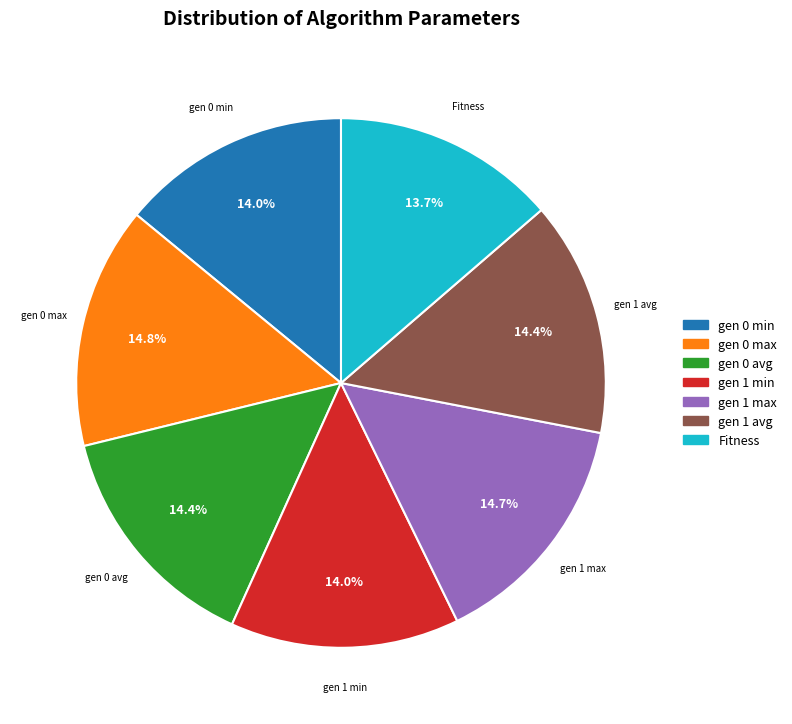

Does gen 1 max represent more than half of the total?

No